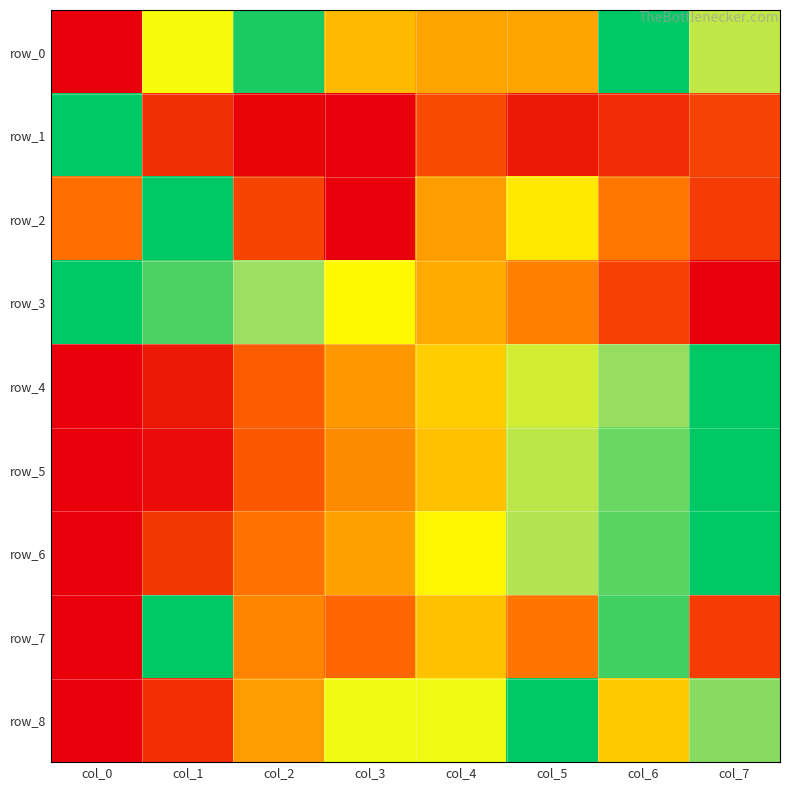

Is it true that row_8 equals 0.0 at col_0?

True